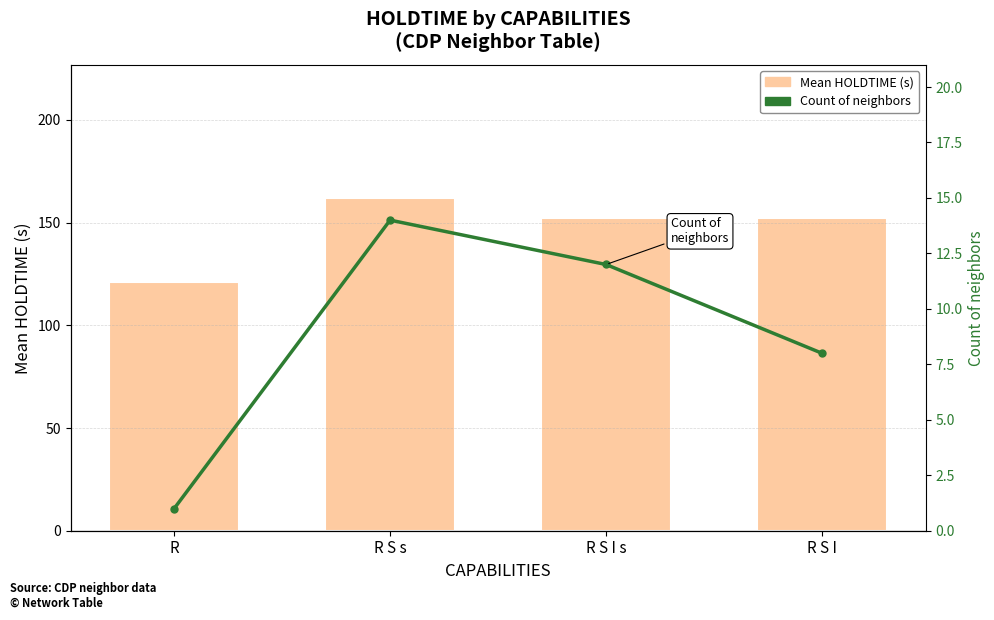

Reading left to right, list all the values displayed in this chart.

Mean HOLDTIME: 121	162	152	152
Count of neighbors: 1	14	12	8